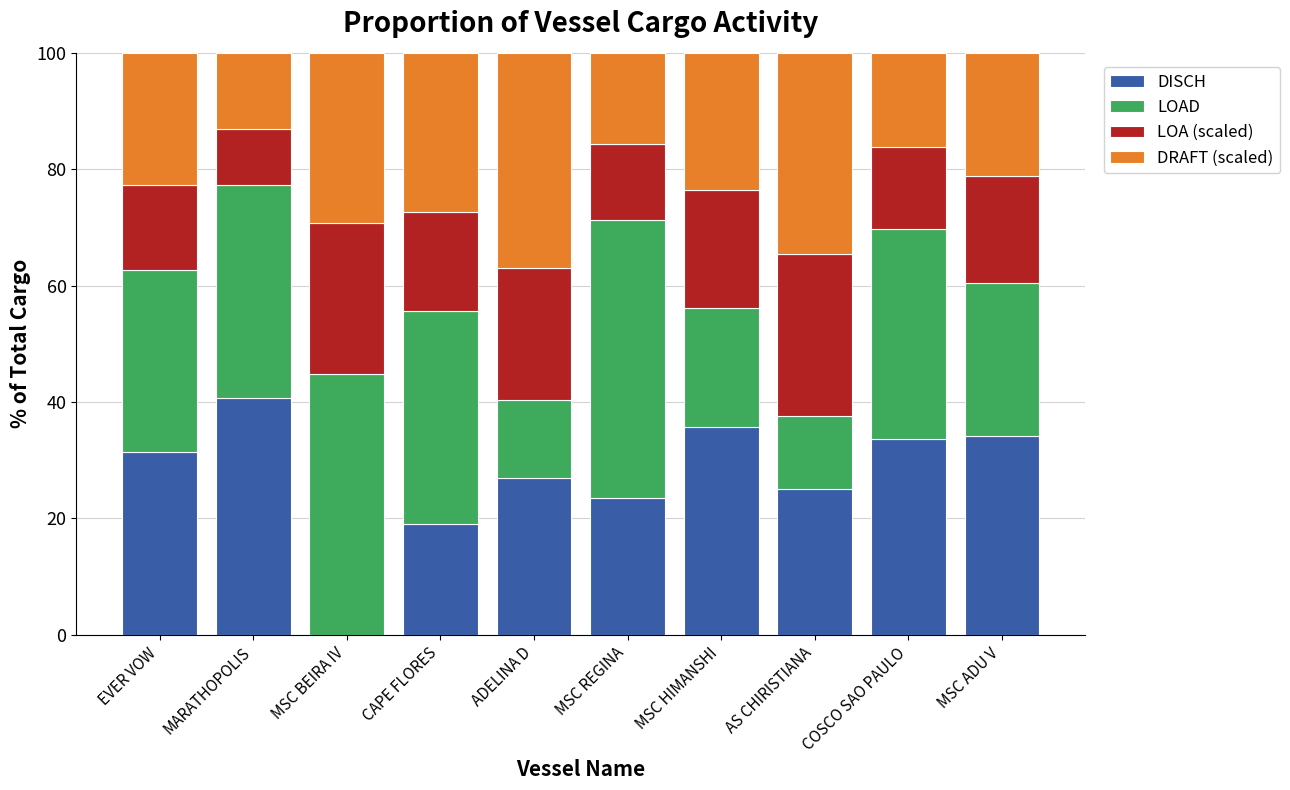

What is the total value across all series at MSC ADU V?

100.0